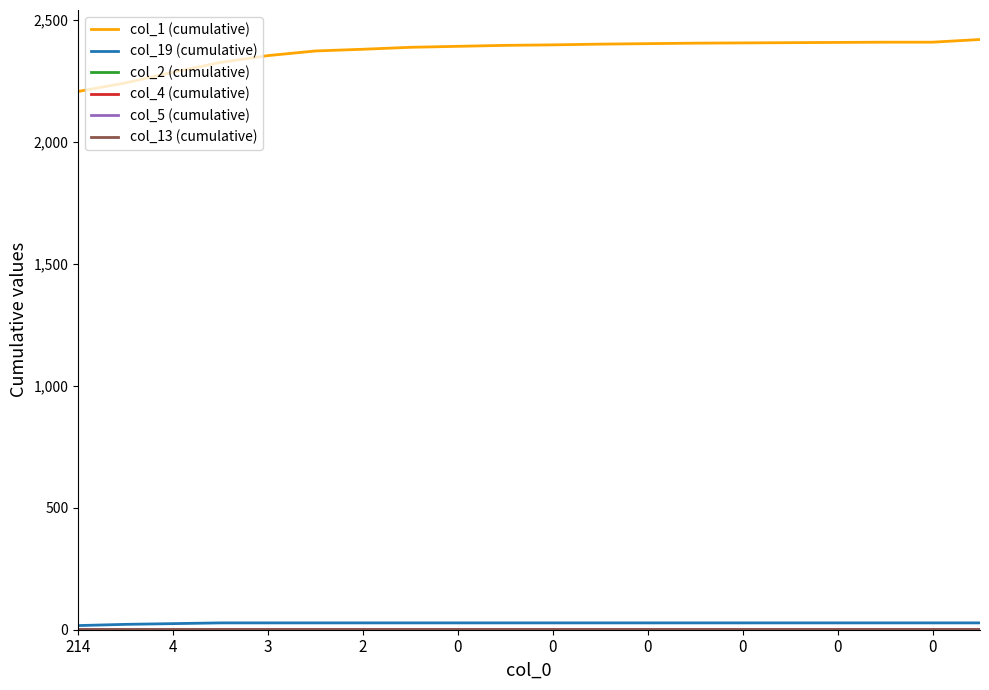

What is the maximum value for col_2 (cumulative)?

1